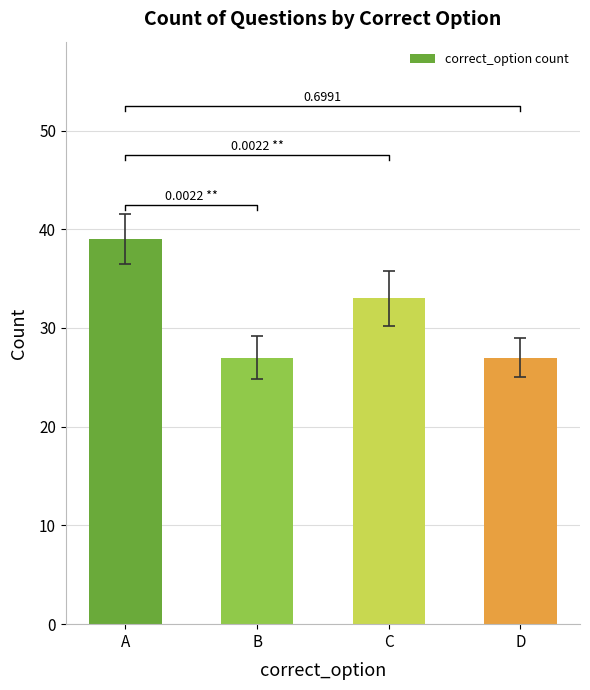

What is the value of the 1st bar from the left?

39